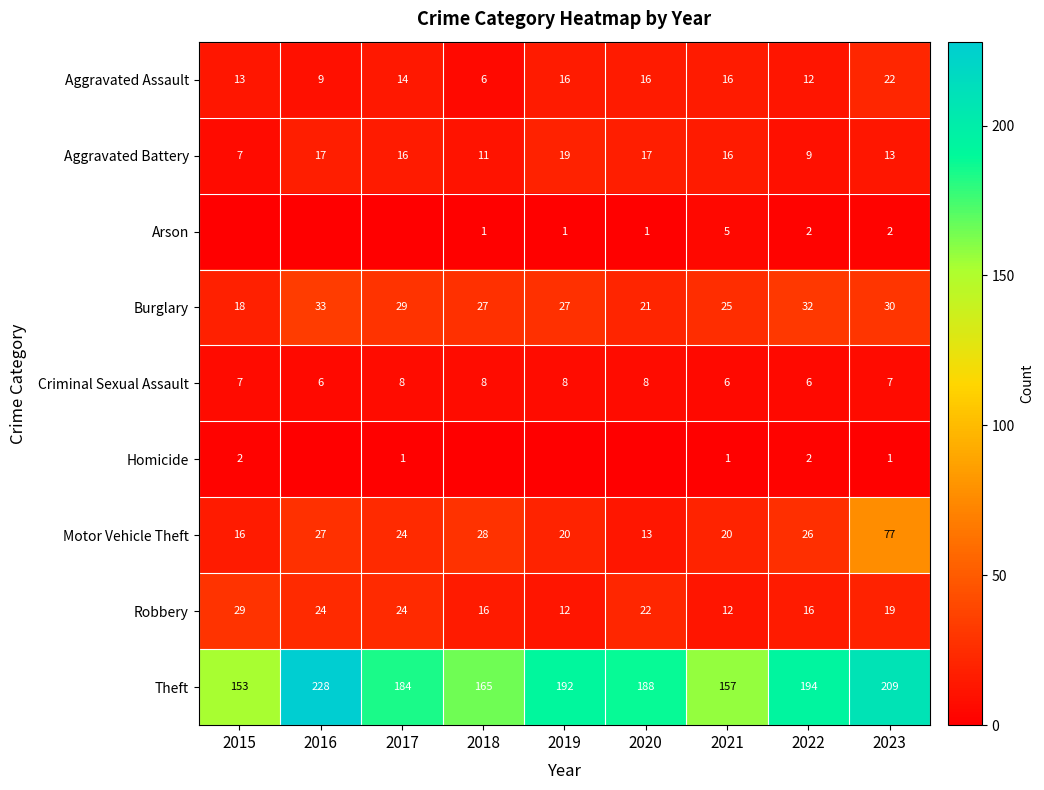

Is the value of Criminal Sexual Assault at 2017 greater than the value of Motor Vehicle Theft at 2021?

No